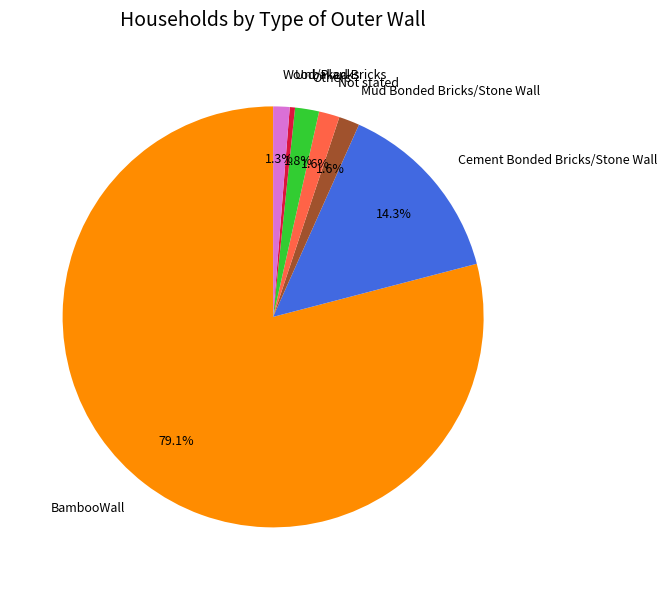

Approximately how many times larger is the value at Cement Bonded Bricks/Stone Wall compared to Unbaked Bricks?

35.3